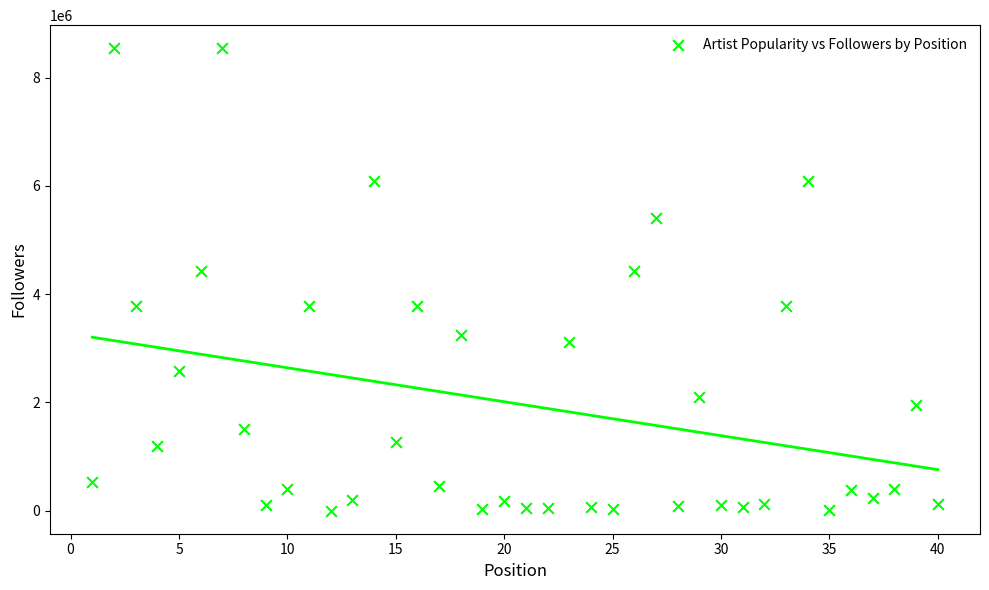

What is the range of Y values (max minus min)?

8541429